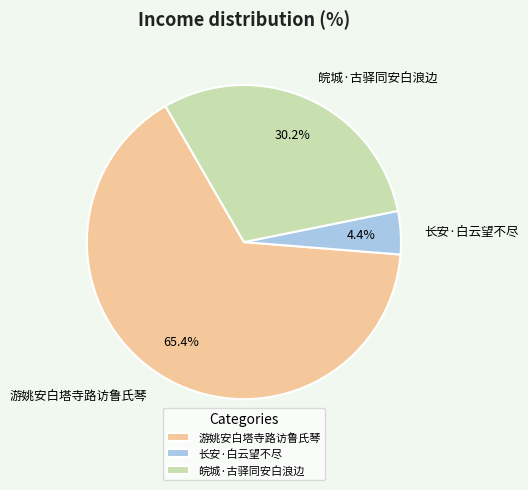

What is the majority slice?

游姚安白塔寺路访鲁氏琴